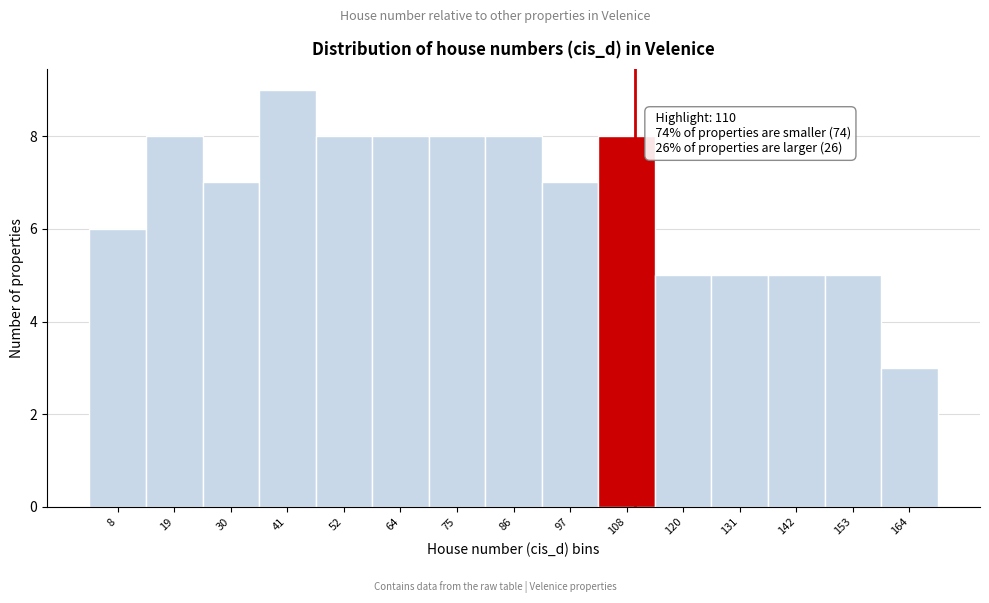

Over which range of the x-axis is the bar tallest?

35.6 to 46.8